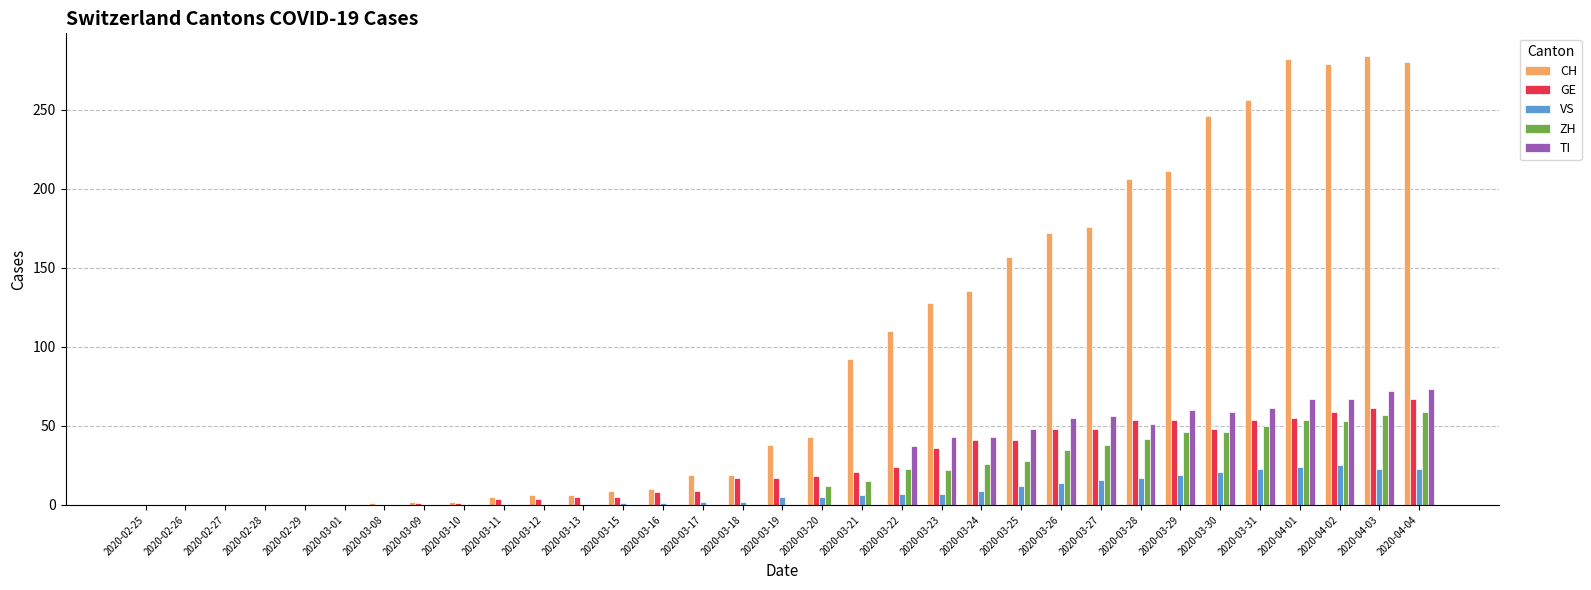

What are all the series names shown in the legend?

CH, GE, VS, ZH, TI